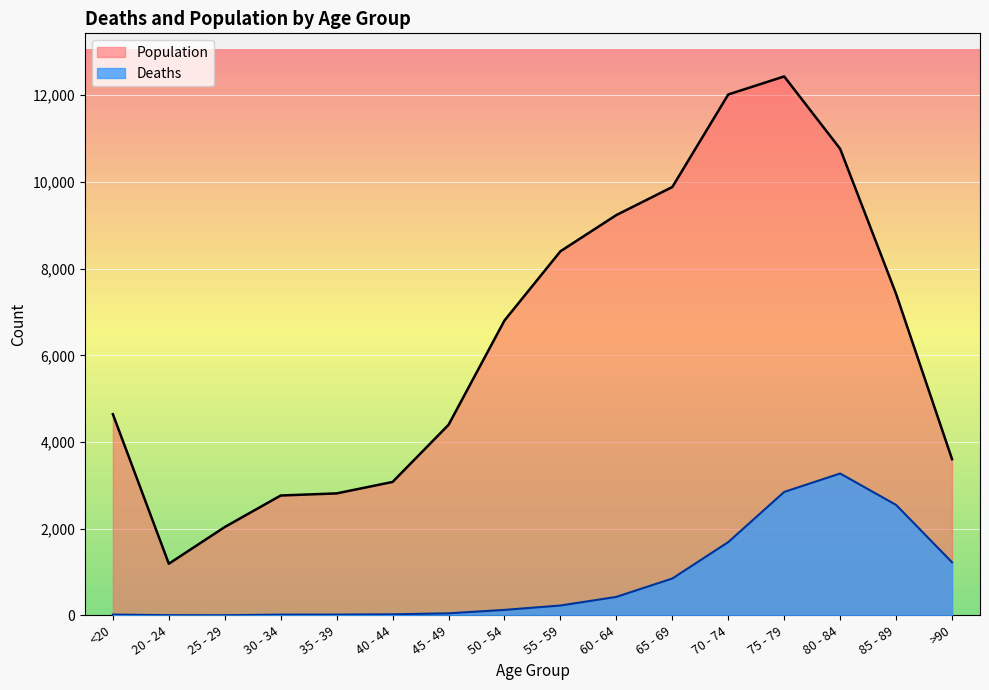

What is the difference between the maximum and minimum values in the Population series?

11243